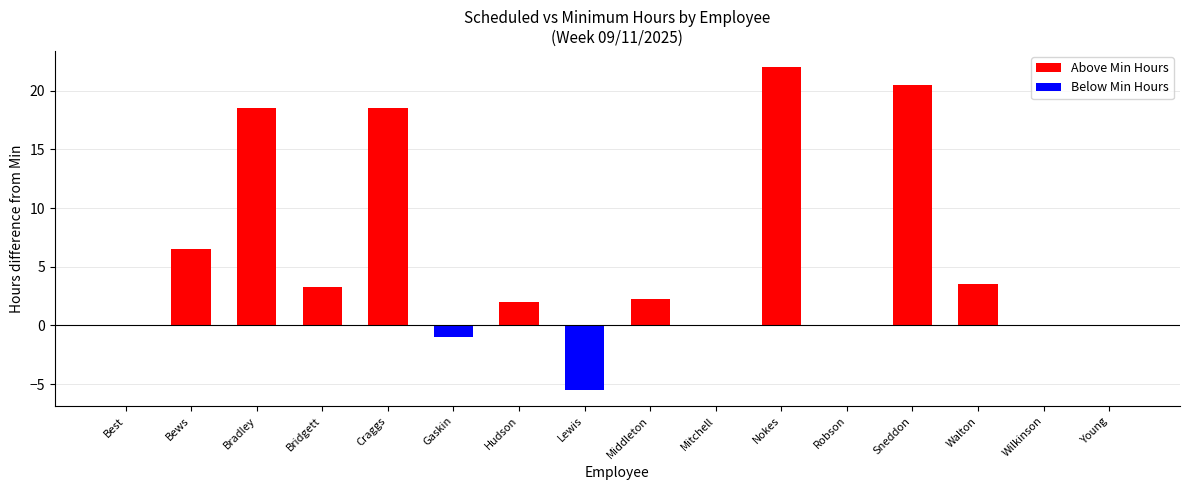

Between Walton and Young, which is larger?

Walton